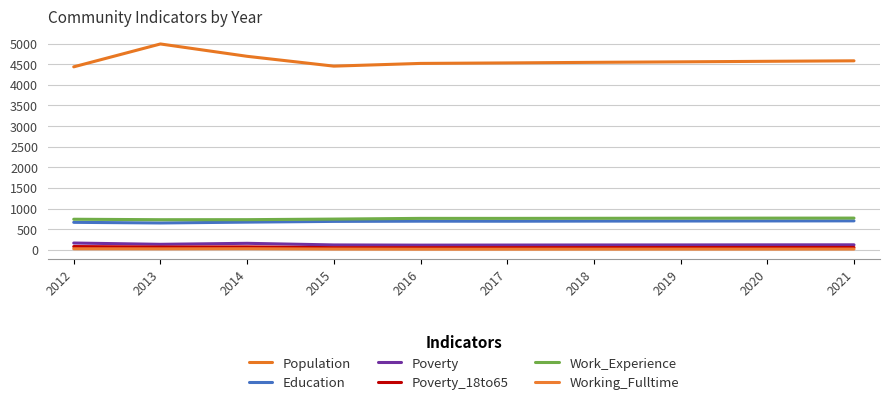

True or false: Work_Experience has more than 1 points higher than both neighbors.

False